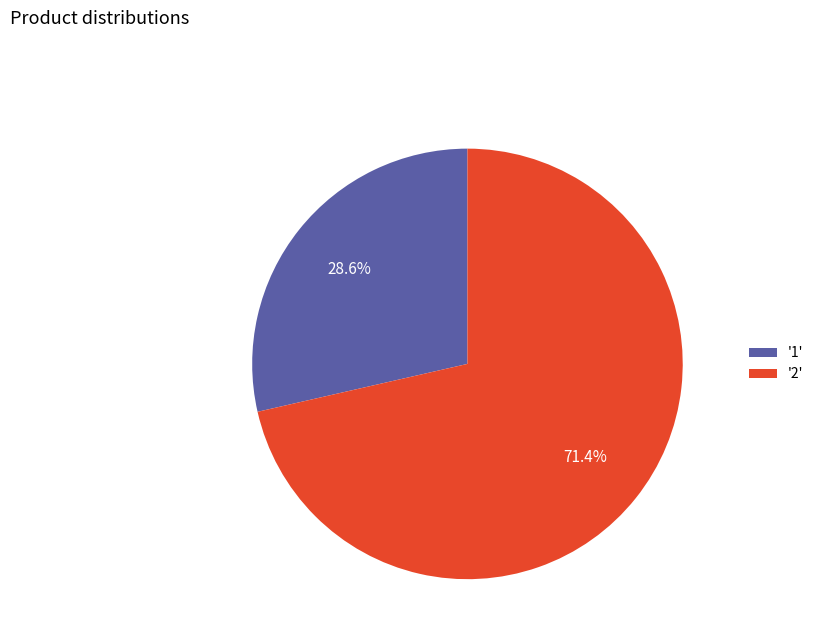

What is the largest slice in the pie chart?

'2'